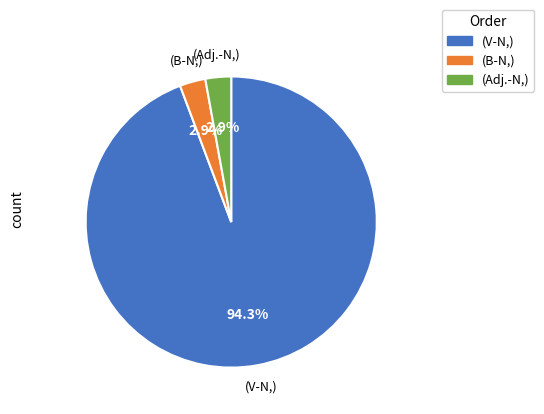

Between (V-N,) and (B-N,), which is larger?

(V-N,)